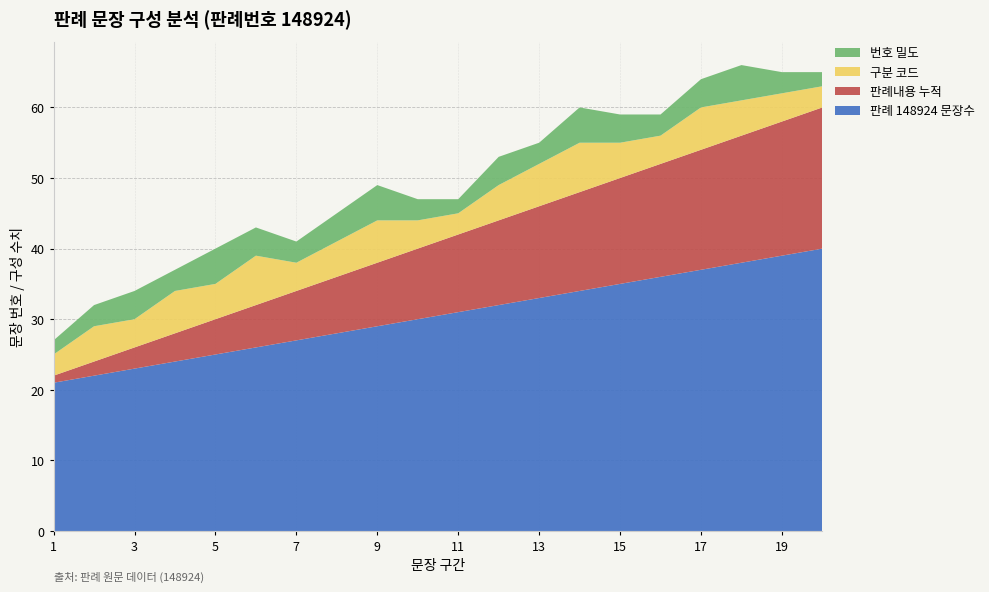

Reading left to right, list all the values displayed in this chart.

판례 148924 문장수: 21	22	23	24	25	26	27	28	29	30	31	32	33	34	35	36	37	38	39	40
판례내용 누적: 1	2	3	4	5	6	7	8	9	10	11	12	13	14	15	16	17	18	19	20
구분 코드: 3	5	4	6	5	7	4	5	6	4	3	5	6	7	5	4	6	5	4	3
번호 밀도: 2	3	4	3	5	4	3	4	5	3	2	4	3	5	4	3	4	5	3	2